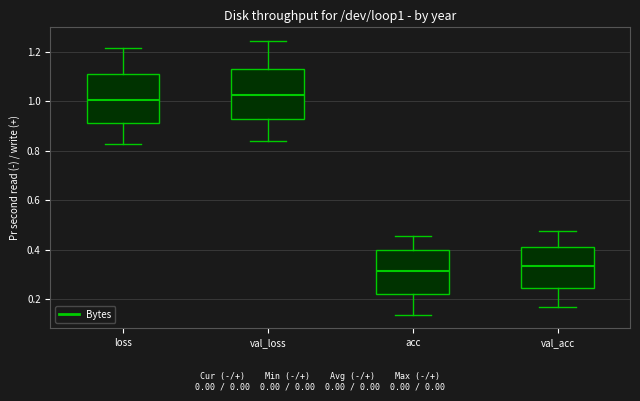

Where does the median line of the box for val_loss sit on the y-axis? The values are not printed on the chart, so give them approximately, as read against the axis.

1.02